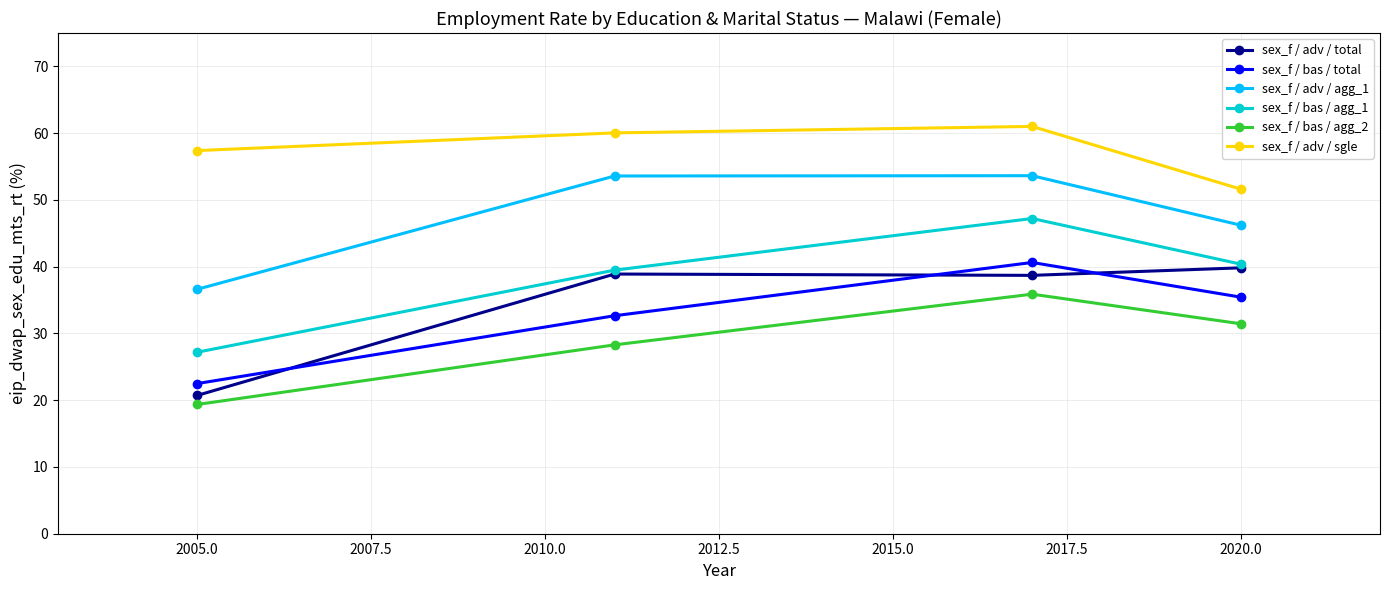

What is the minimum value shown in the chart?

19.4